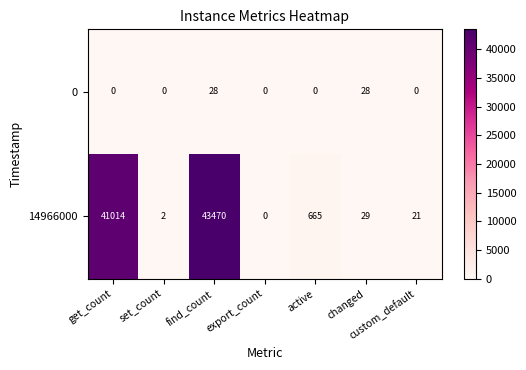

How many values in the 0 series exceed 0?

2